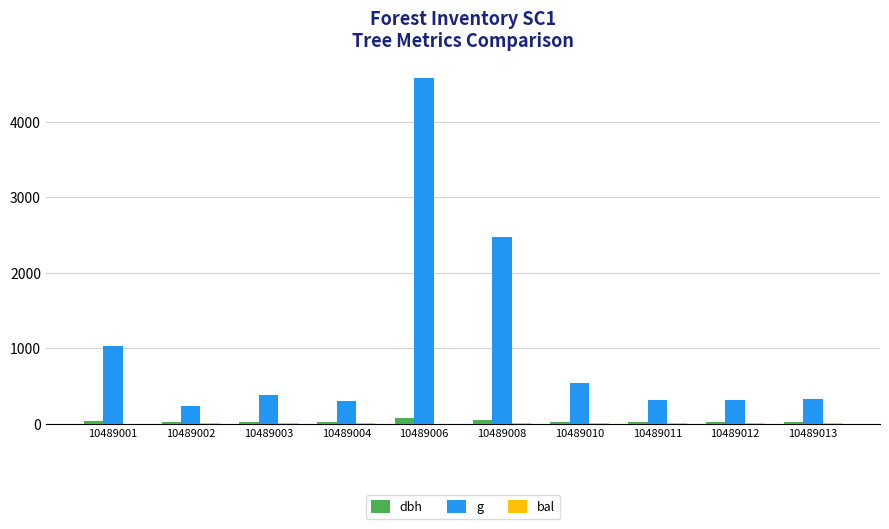

Is the value of dbh at 10489001 greater than the value of g at 10489006?

No